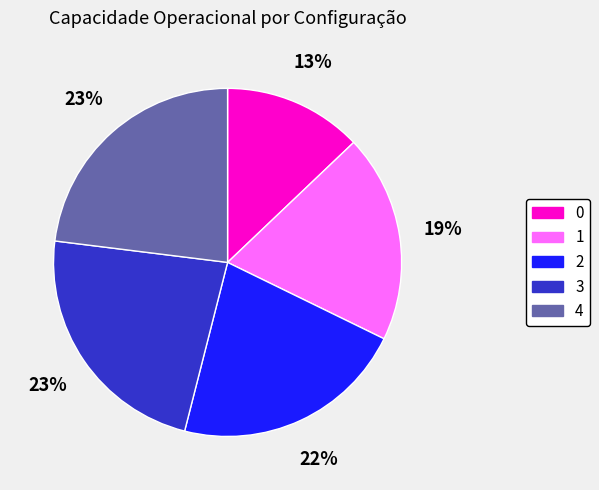

How many segments does this pie chart have?

5